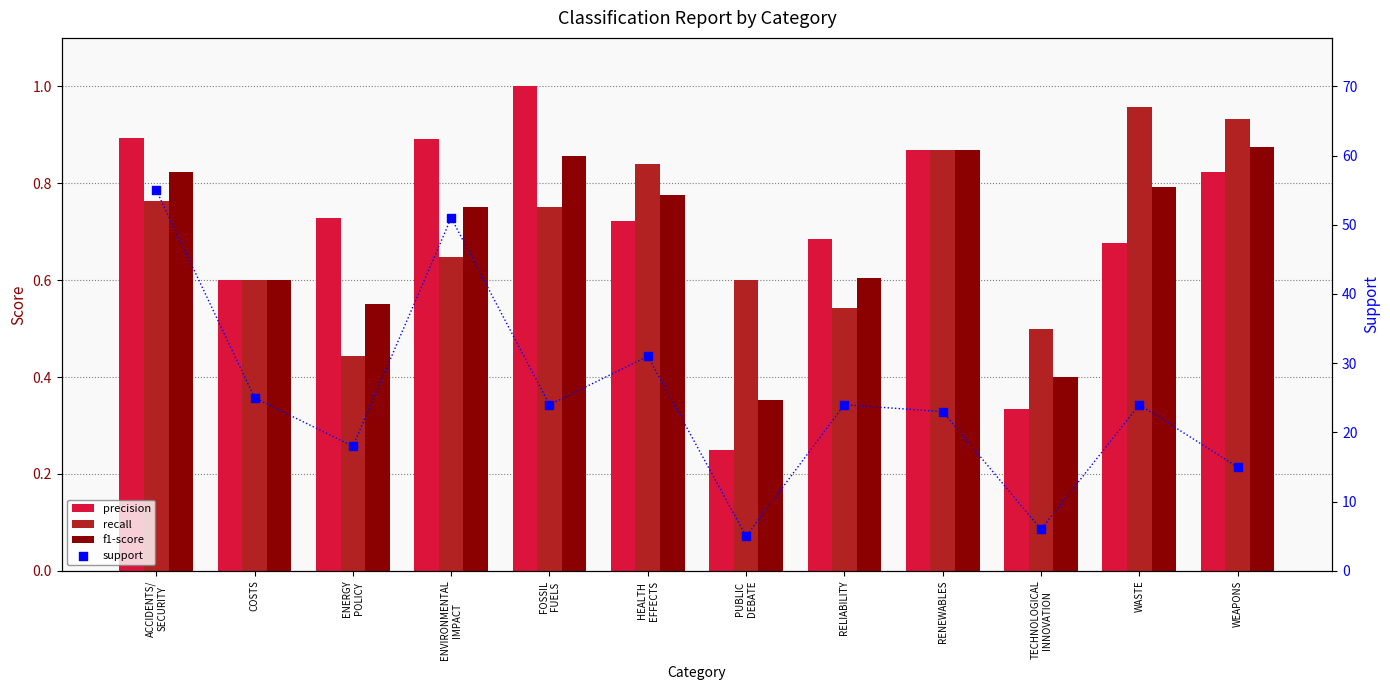

Which series has the widest spread of Y values?

support